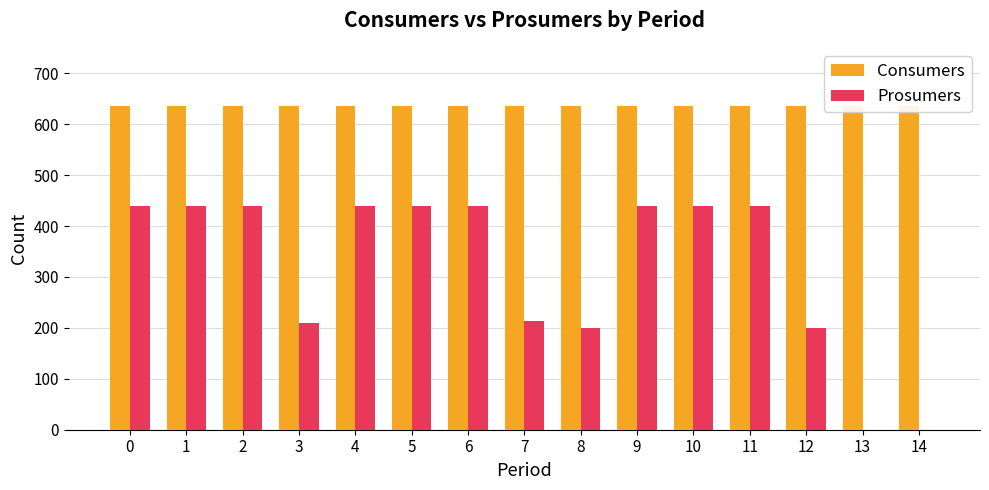

Which series has the largest total across all categories?

Consumers